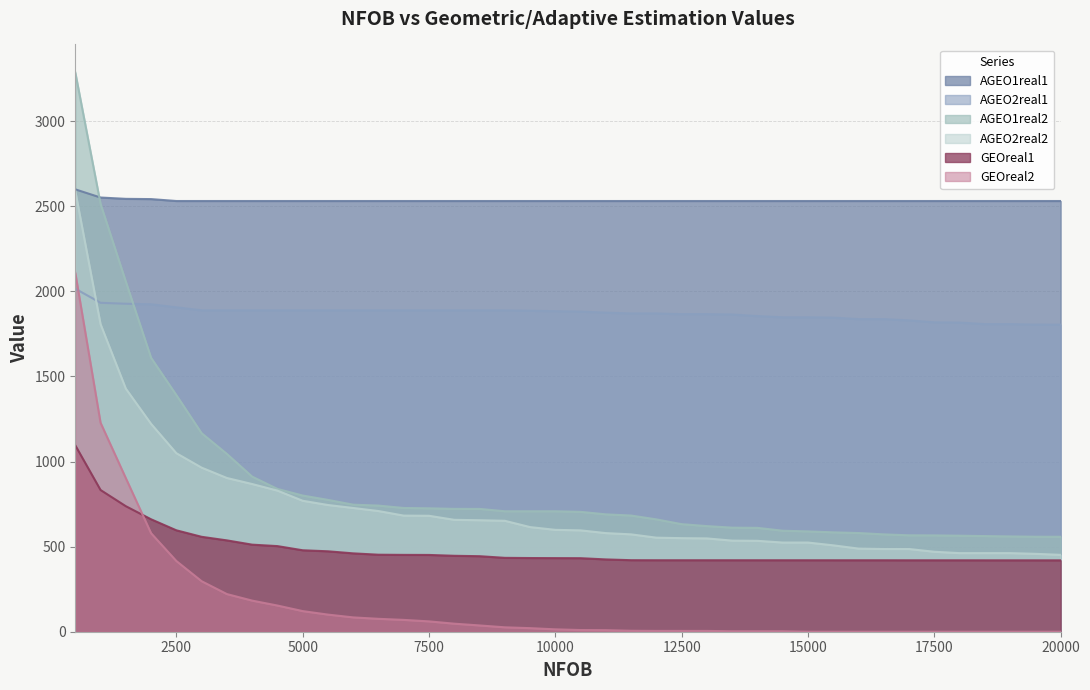

At which label is GEOreal2 closest to 1054?

1500